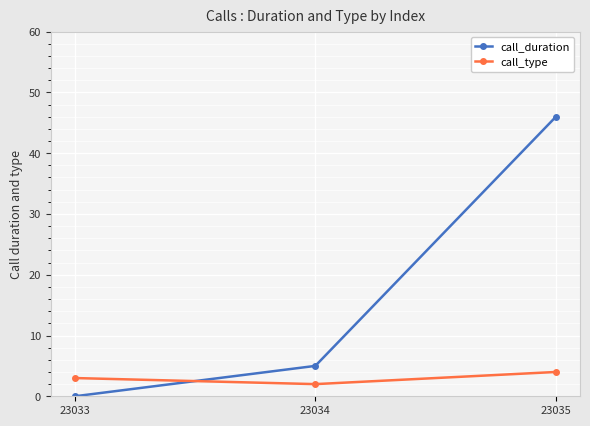

What is the spread (max minus min) of values at 23034?

3